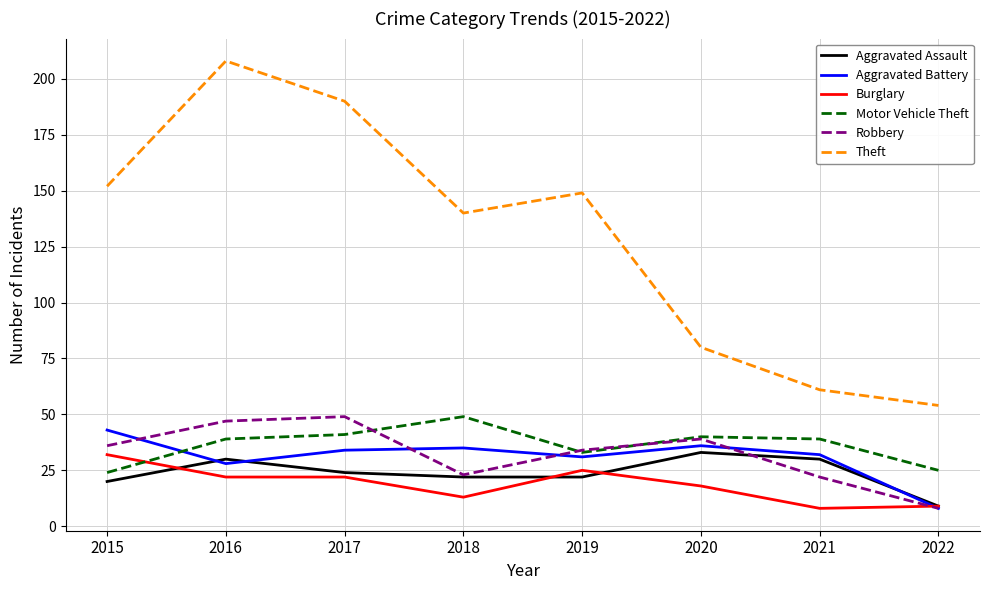

After their last crossing, which series has the higher values: Motor Vehicle Theft or Robbery?

Motor Vehicle Theft